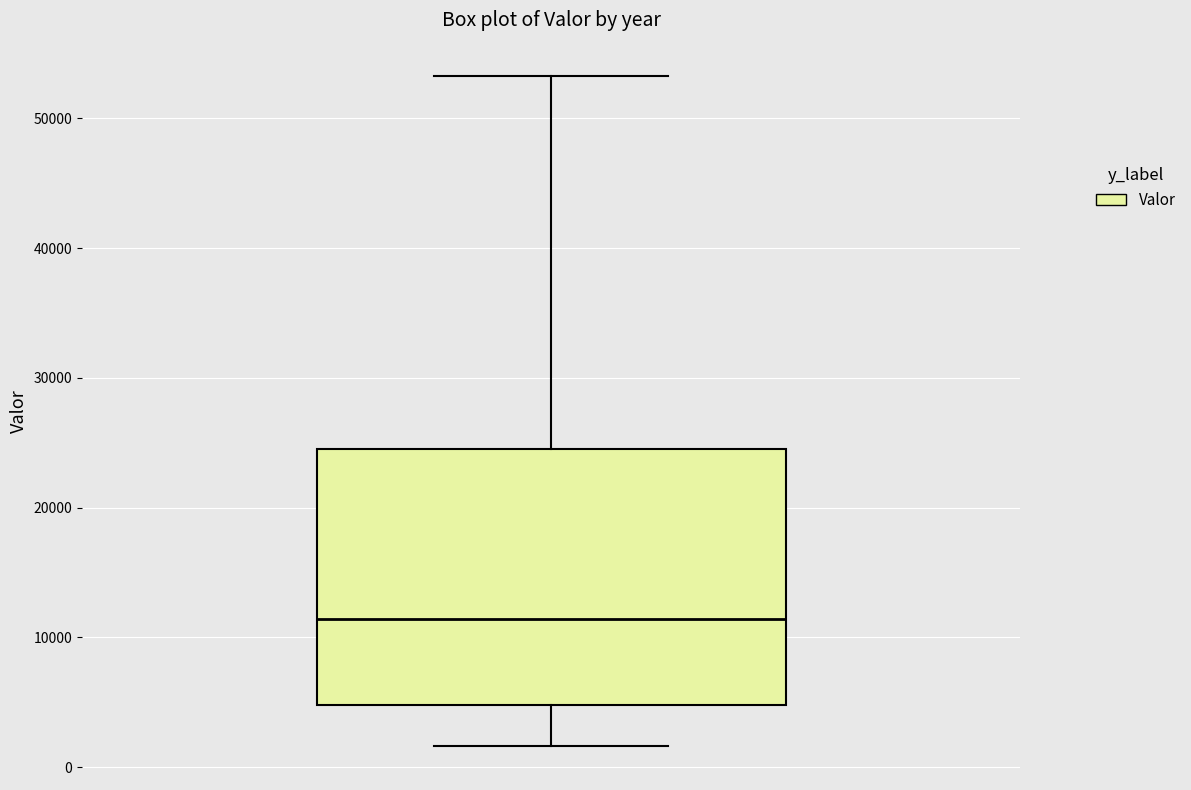

Read this box plot against the y-axis: the position of the median line, the range covered by the box, and the ends of both whiskers. The values are not printed on the chart, so give them approximately, as read against the axis.

median 11000, box 5000 to 24000, whiskers 2000 to 53000